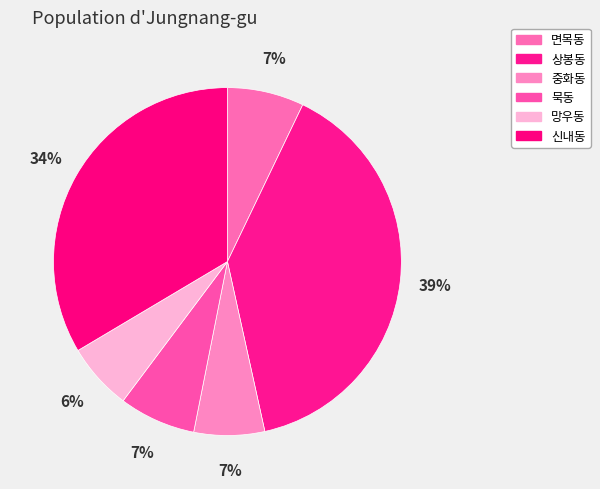

Count the number of slices in the pie.

6